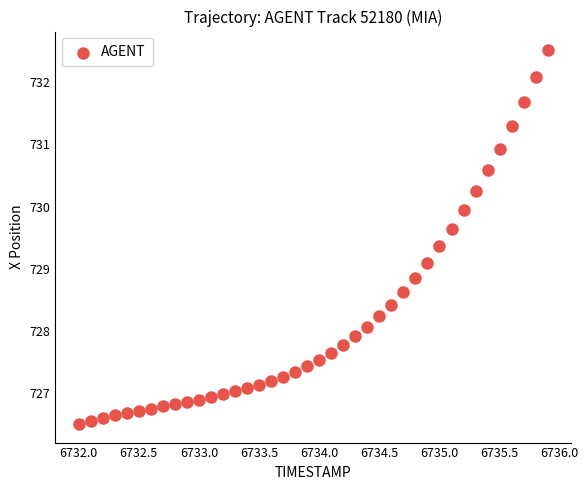

What is the range of Y values (max minus min)?

6.0